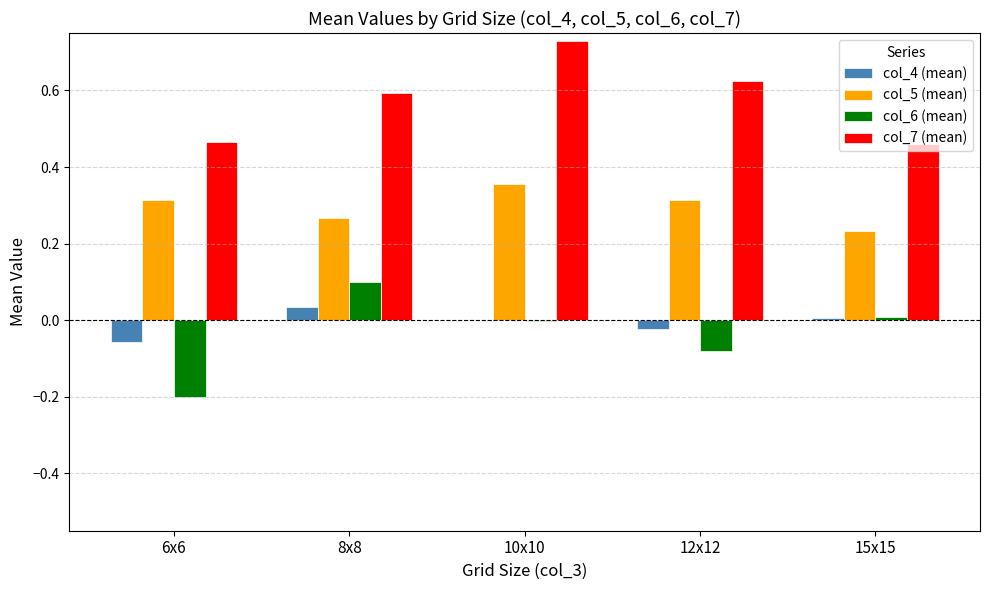

Which series has the largest total across all categories?

col_7 (mean)